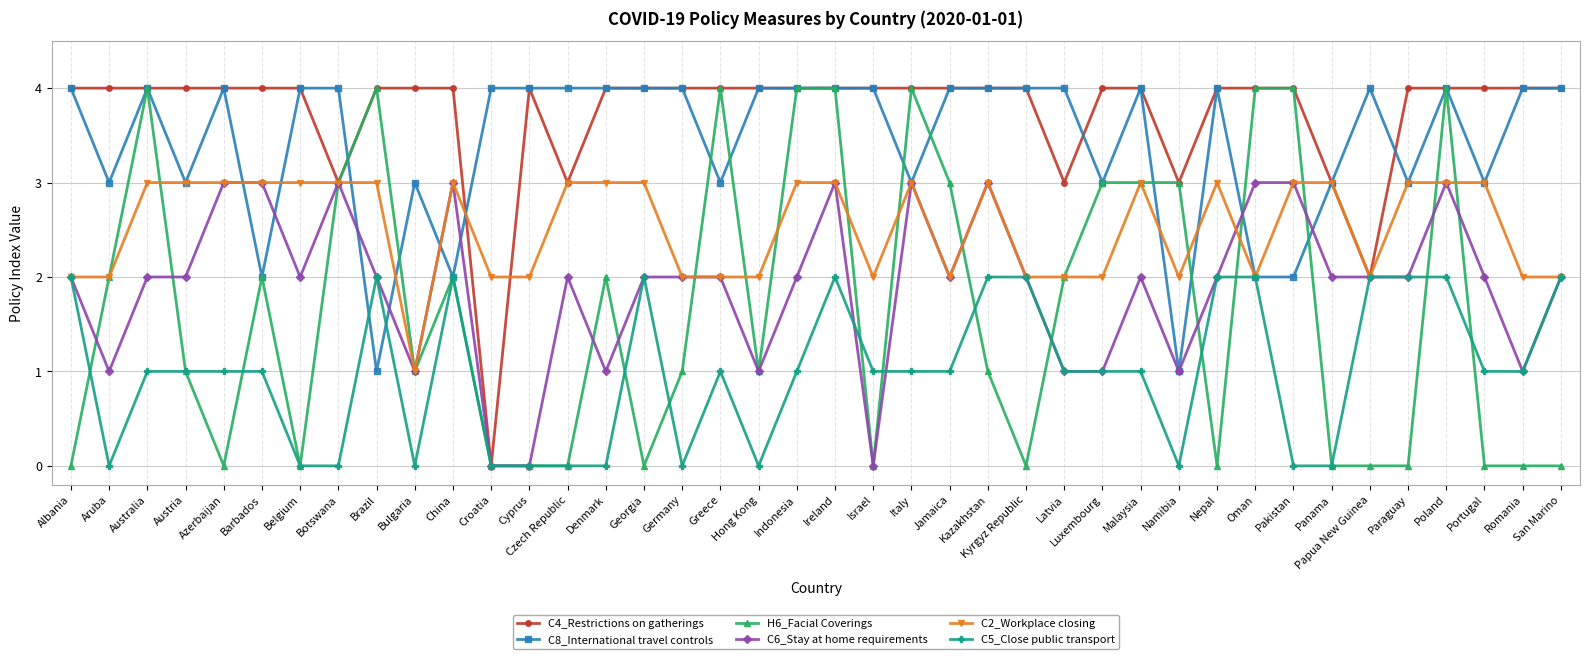

The C6_Stay at home requirements series shows 2 at Belgium. True or false?

True